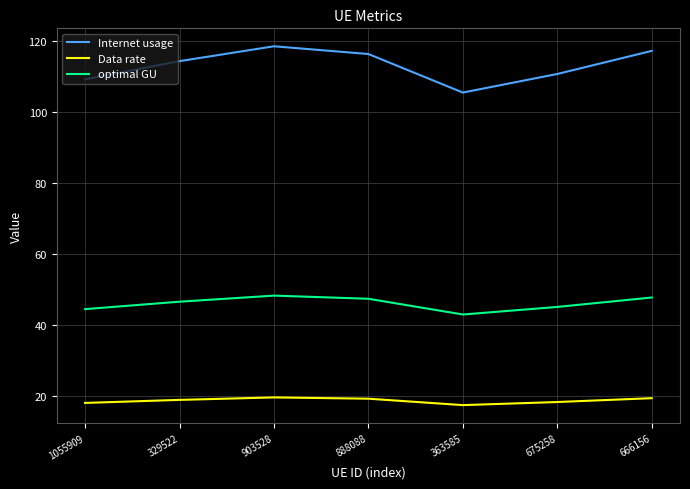

At how many categories does at least one series exceed 107?

6